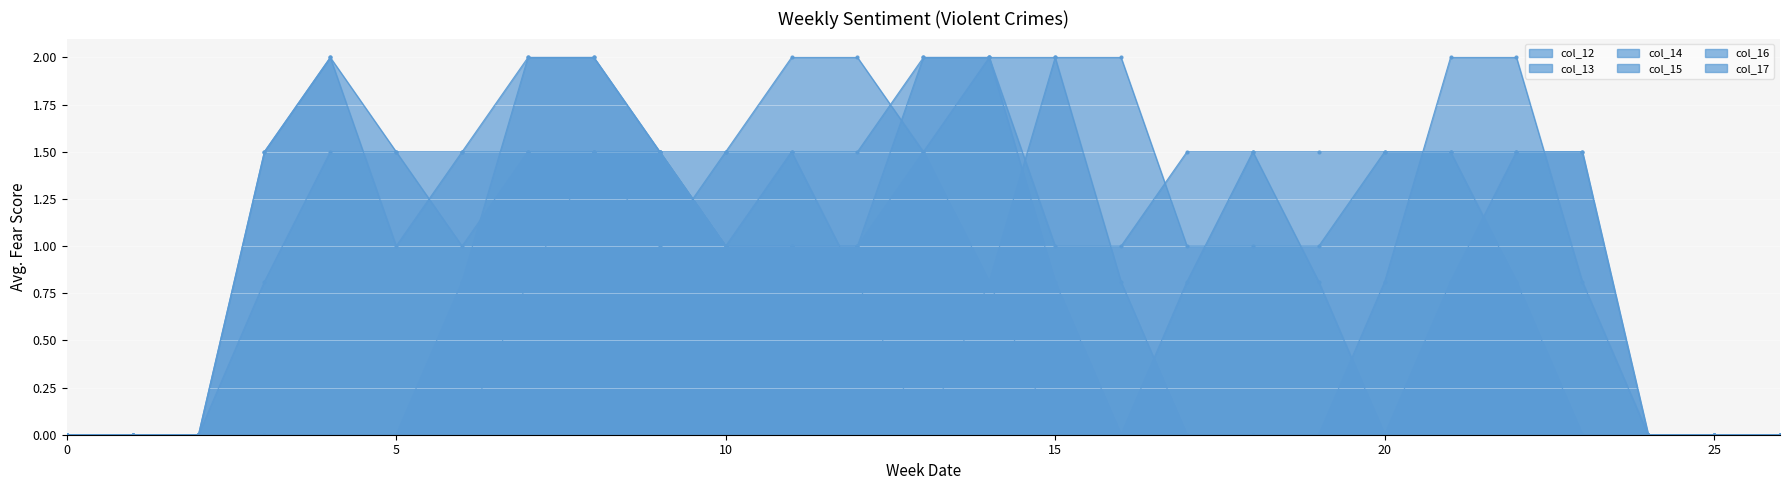

At which category does the chart reach its peak across all series?

15